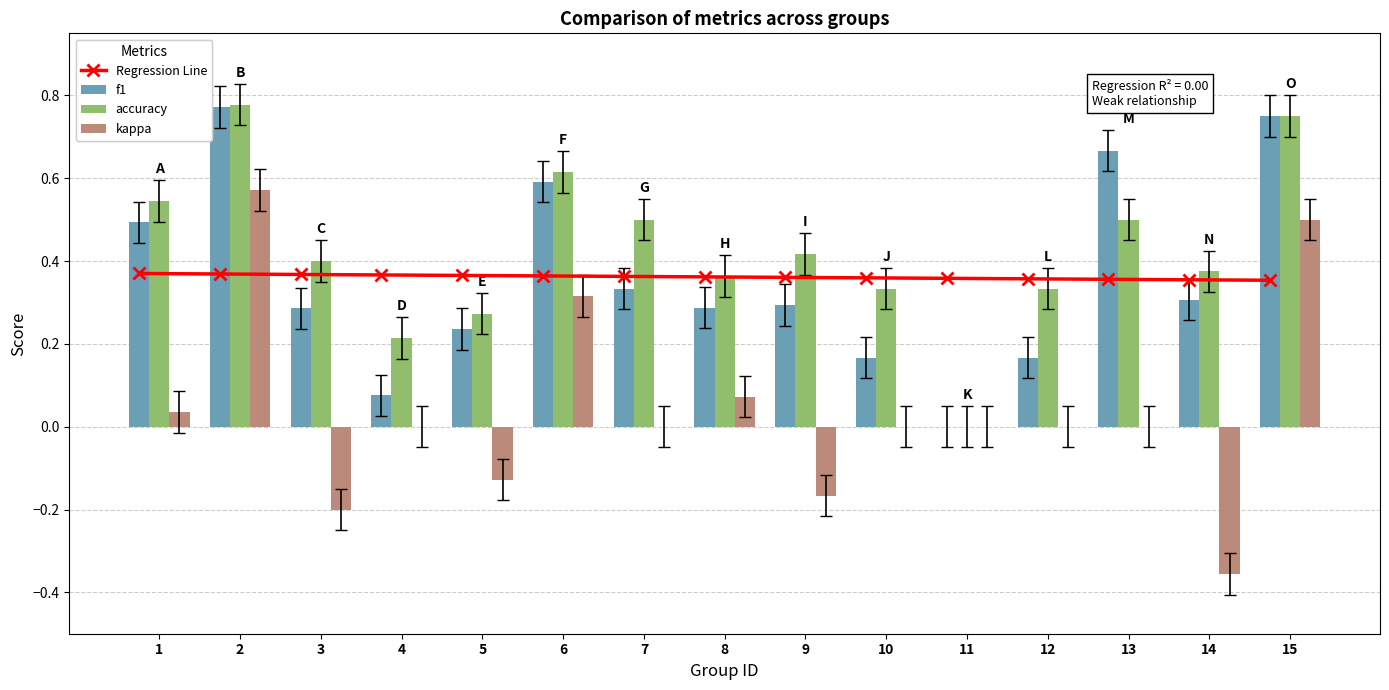

Reading left to right, list all the values displayed in this chart.

Regression Line: 0.4	0.4	0.4	0.4	0.4	0.4	0.4	0.4	0.4	0.4	0.4	0.4	0.4	0.4	0.4
f1: 0.5	0.8	0.3	0.1	0.2	0.6	0.3	0.3	0.3	0.2	0.0	0.2	0.7	0.3	0.8
accuracy: 0.5	0.8	0.4	0.2	0.3	0.6	0.5	0.4	0.4	0.3	0.0	0.3	0.5	0.4	0.8
kappa: 0.0	0.6	-0.2	0.0	-0.1	0.3	0.0	0.1	-0.2	0.0	0.0	0.0	0.0	-0.4	0.5